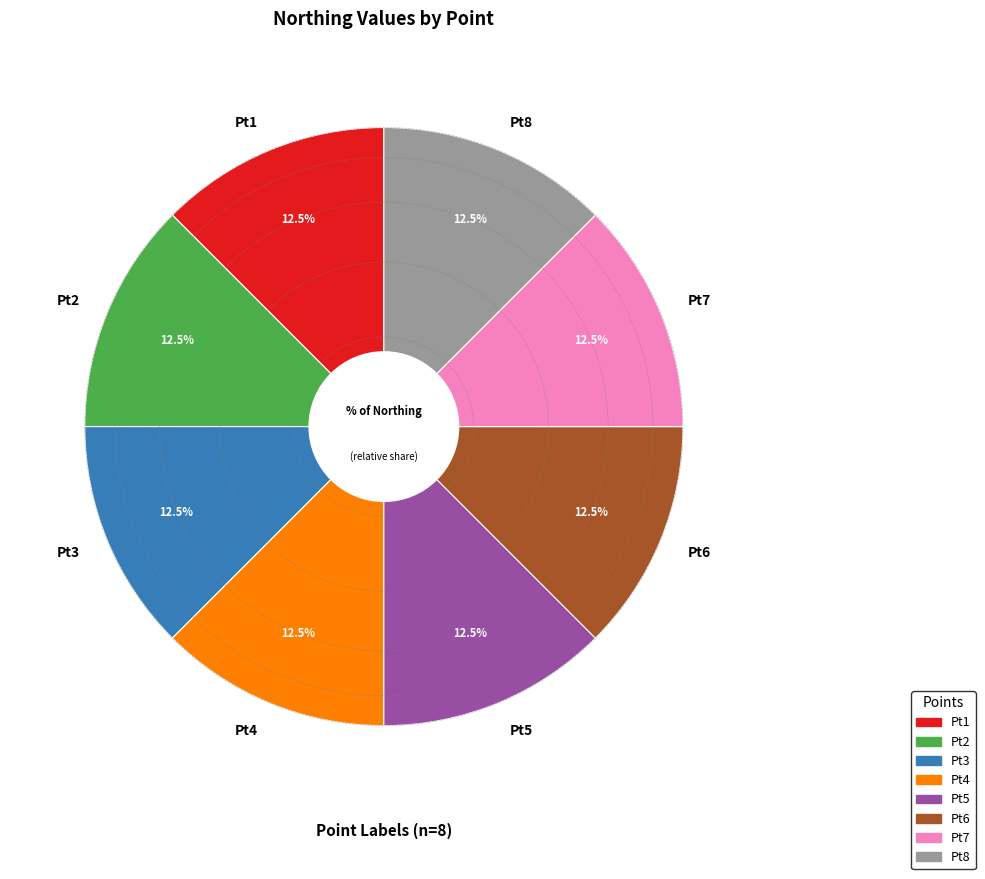

Approximately how many times larger is the value at Pt5 compared to Pt7?

1.0